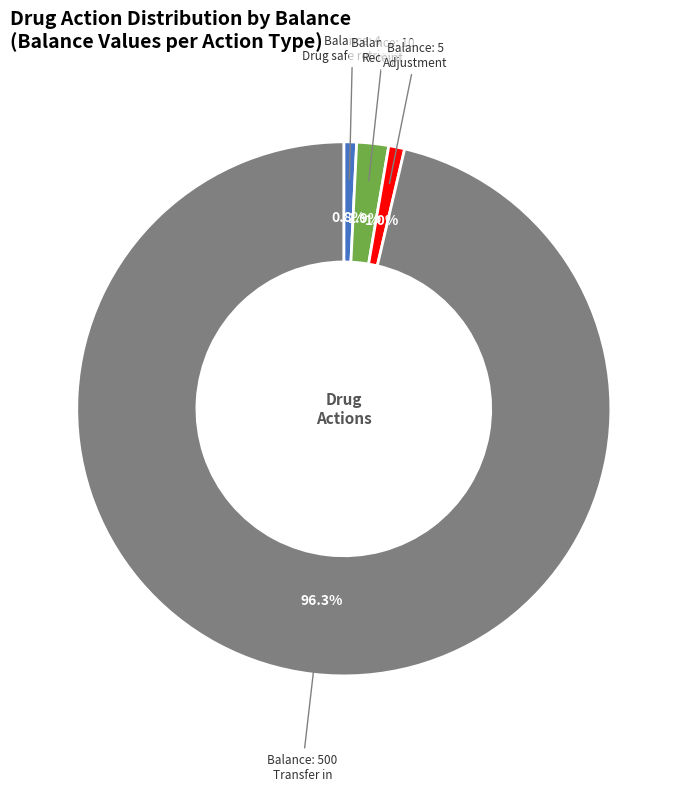

Does any single category account for the majority?

Yes